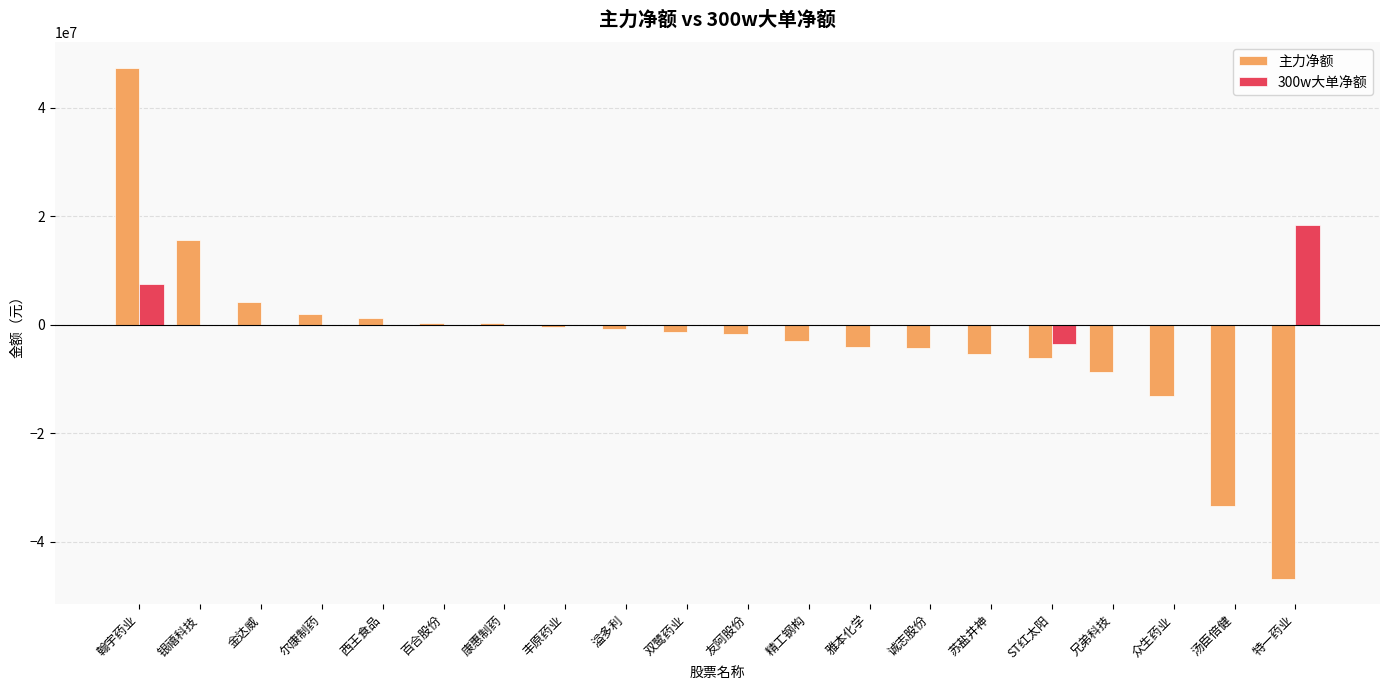

The value of 300w大单净额 at 翰宇药业 is 7557847. True or false?

True